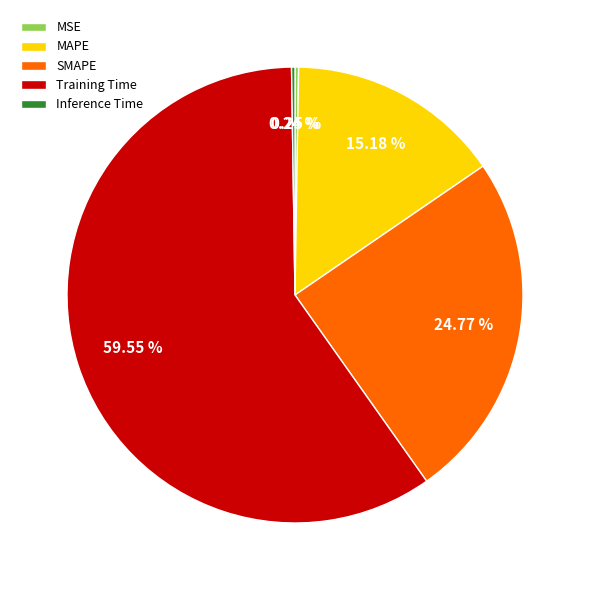

Which slice is the largest?

Training Time